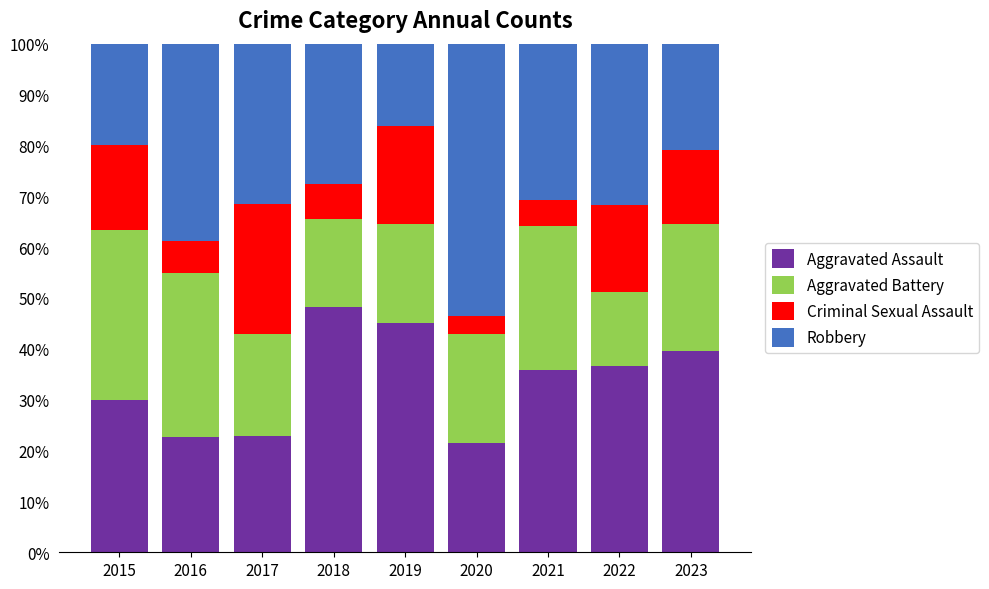

What is the maximum value for Aggravated Assault?

48.3